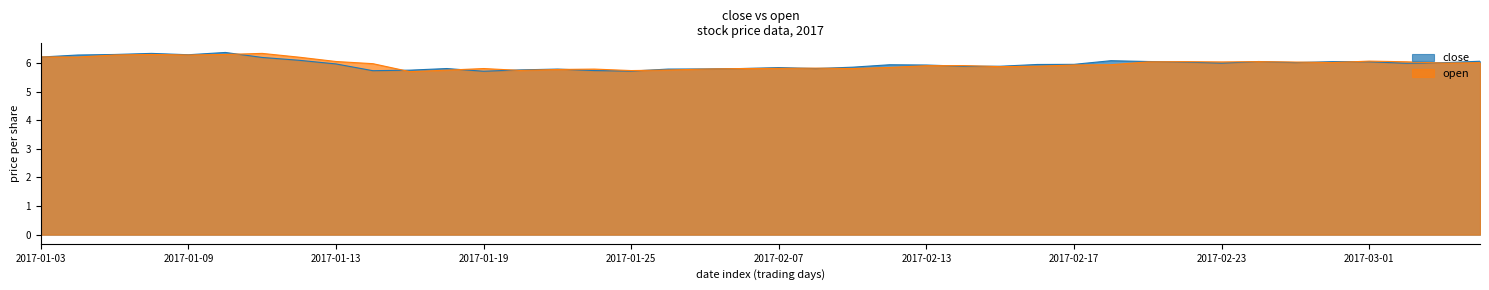

What is the maximum value for open?

6.3